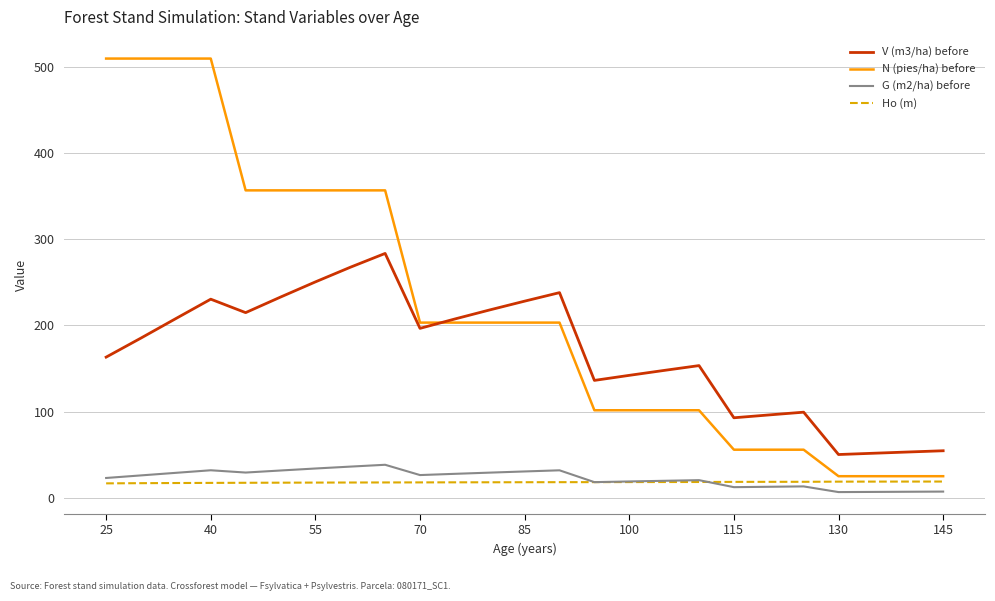

What are all the series names shown in the legend?

V (m3/ha) before, N (pies/ha) before, G (m2/ha) before, Ho (m)